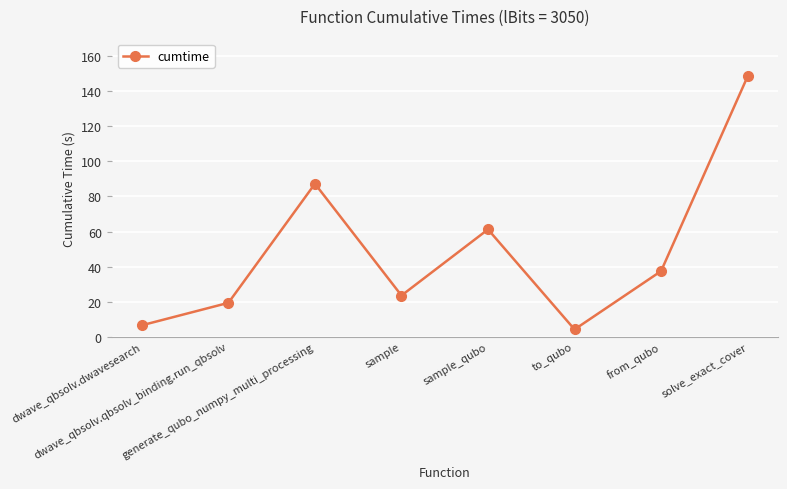

At which category does the data reach its first local peak?

generate_qubo_numpy_multi_processing